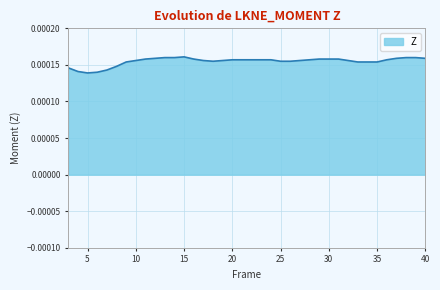

How many lines are shown in the chart?

1